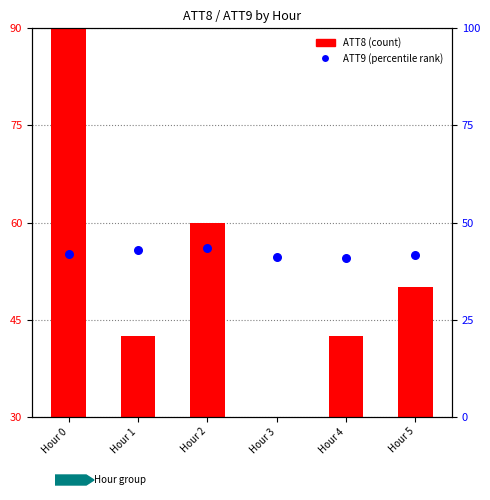

Which series contains the highest Y value?

ATT8